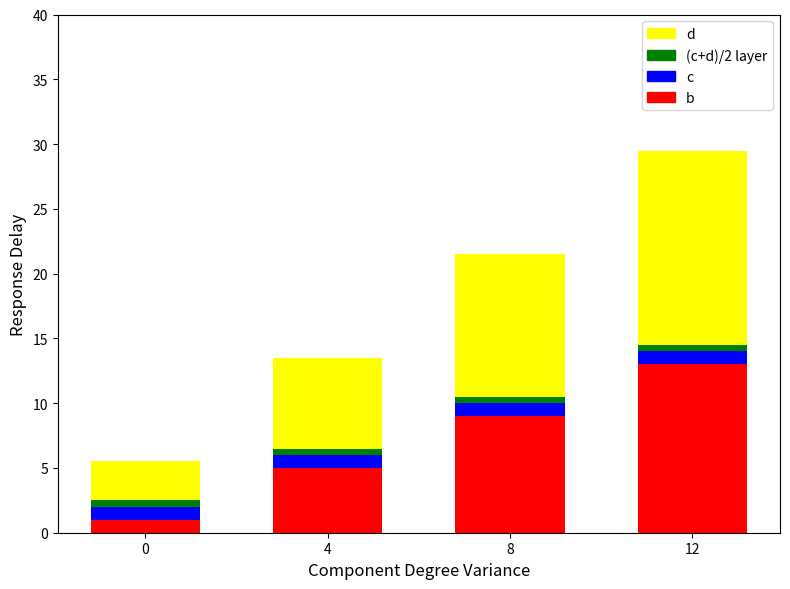

At which category is the sum across all series the highest?

12